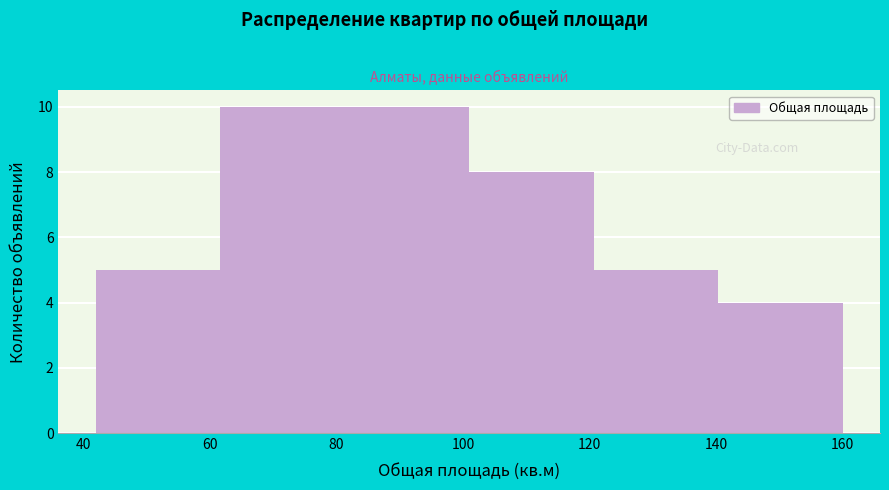

How tall is the bar that spans 120 to 140 on the x-axis? Neither the bar edges nor the heights are printed on the chart, so give them approximately, as read against the axes.

5